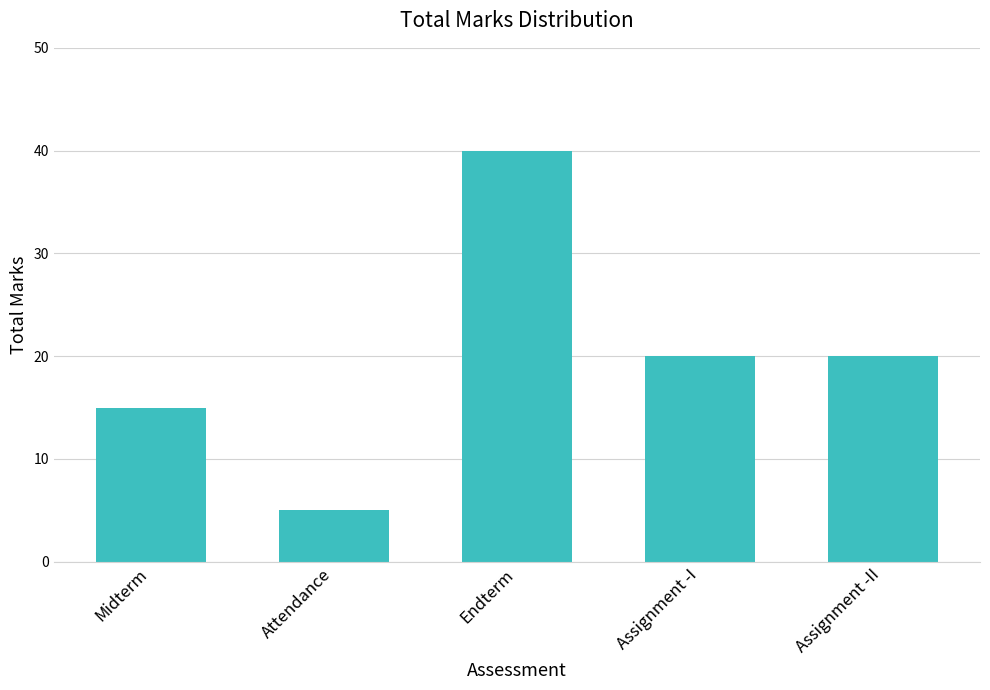

Which label corresponds to the largest value in the chart?

Endterm